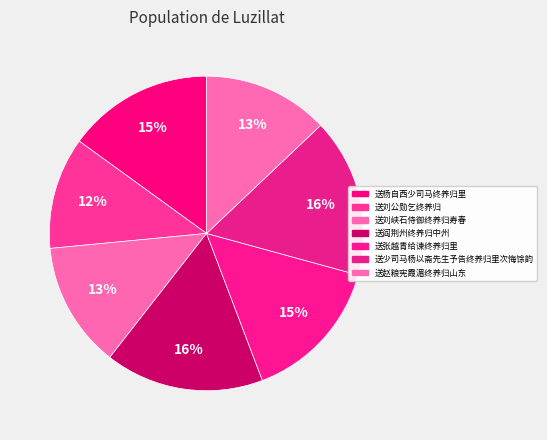

Which has a higher value, 送少司马杨以斋先生予告终养归里次悔馀韵 or 送刘公勋乞终养归?

送少司马杨以斋先生予告终养归里次悔馀韵